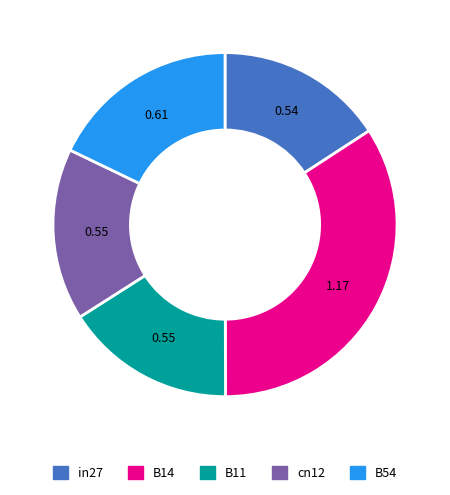

Do B11 and in27 together represent more than half of the pie?

No